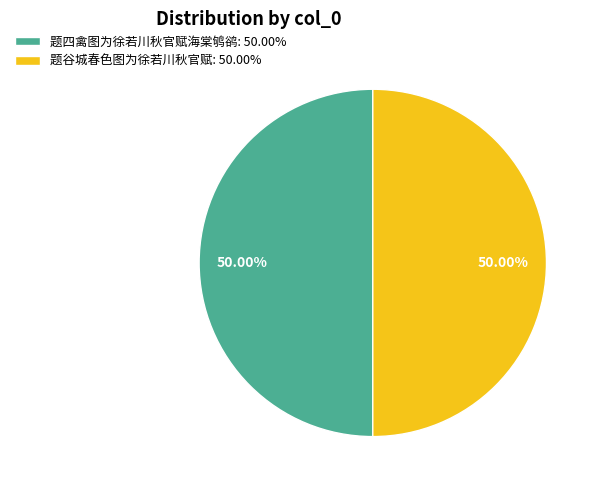

What percentage is the 题四禽图为徐若川秋官赋海棠鸲鹆 slice, to the nearest percent?

50%